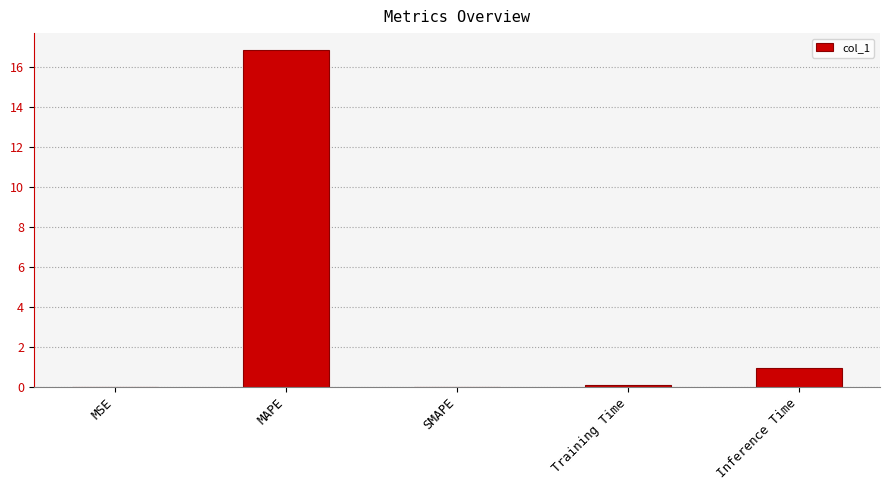

What is the approximate value at MAPE?

16.8